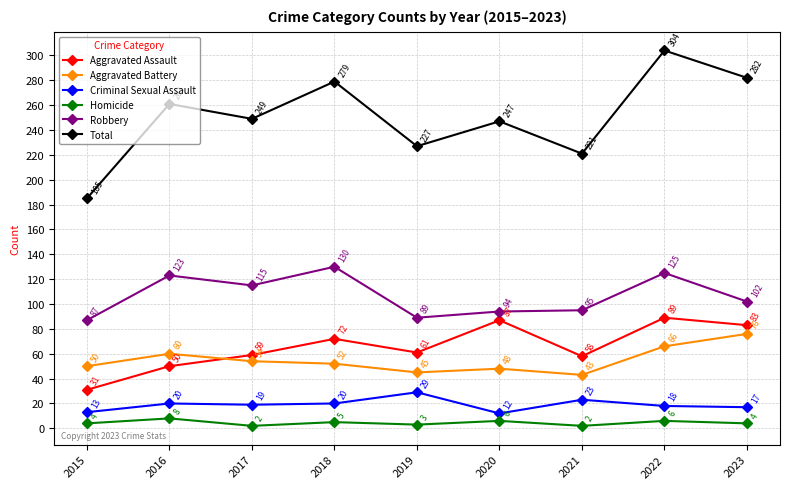

Reading left to right, extract all data points from this chart.

Aggravated Assault: 2015=31	2016=50	2017=59	2018=72	2019=61	2020=87	2021=58	2022=89	2023=83
Aggravated Battery: 2015=50	2016=60	2017=54	2018=52	2019=45	2020=48	2021=43	2022=66	2023=76
Criminal Sexual Assault: 2015=13	2016=20	2017=19	2018=20	2019=29	2020=12	2021=23	2022=18	2023=17
Homicide: 2015=4	2016=8	2017=2	2018=5	2019=3	2020=6	2021=2	2022=6	2023=4
Robbery: 2015=87	2016=123	2017=115	2018=130	2019=89	2020=94	2021=95	2022=125	2023=102
Total: 2015=185	2016=261	2017=249	2018=279	2019=227	2020=247	2021=221	2022=304	2023=282